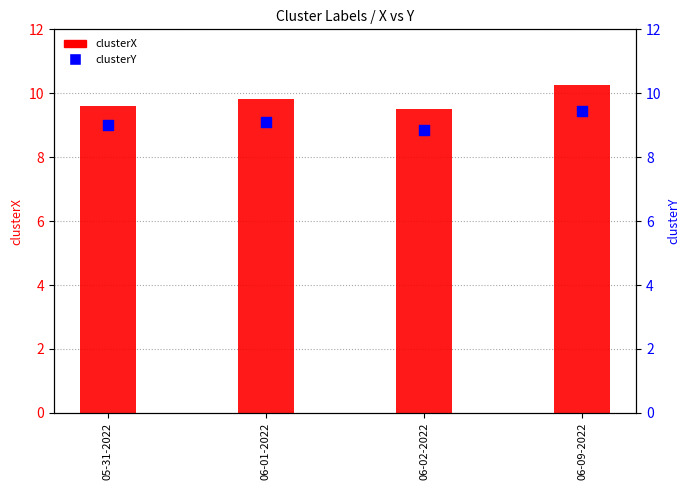

Which series contains the highest Y value?

clusterX